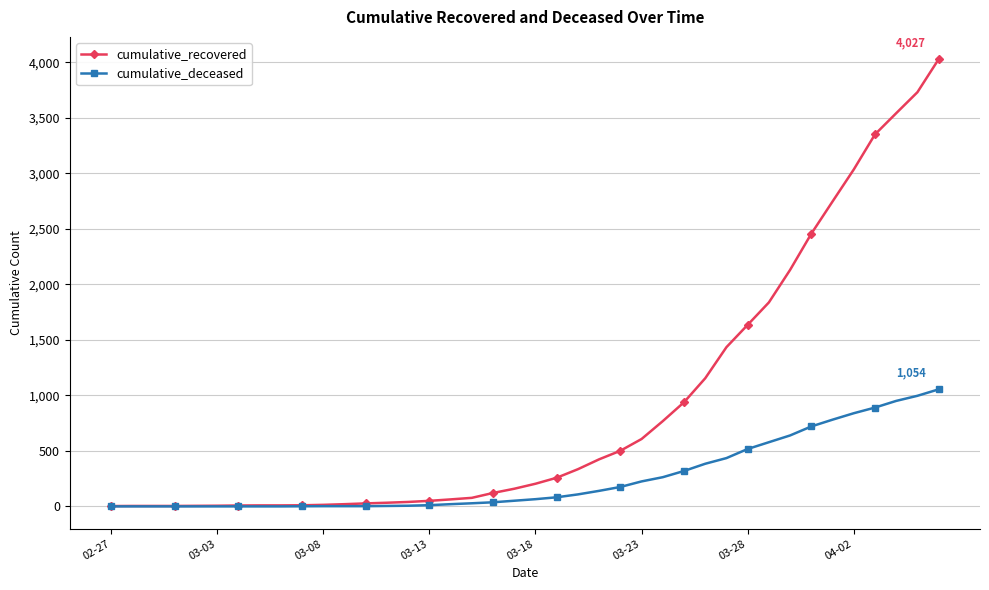

How many data points in cumulative_recovered are less than 204?

20